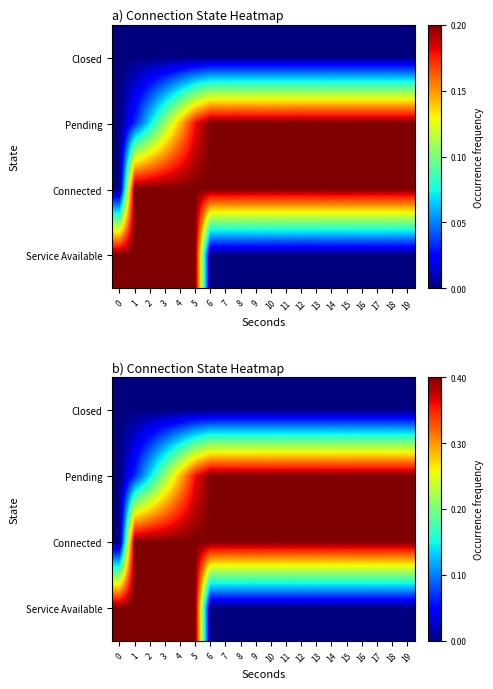

What is the sum of the Connected values at 17 and 5?

0.8